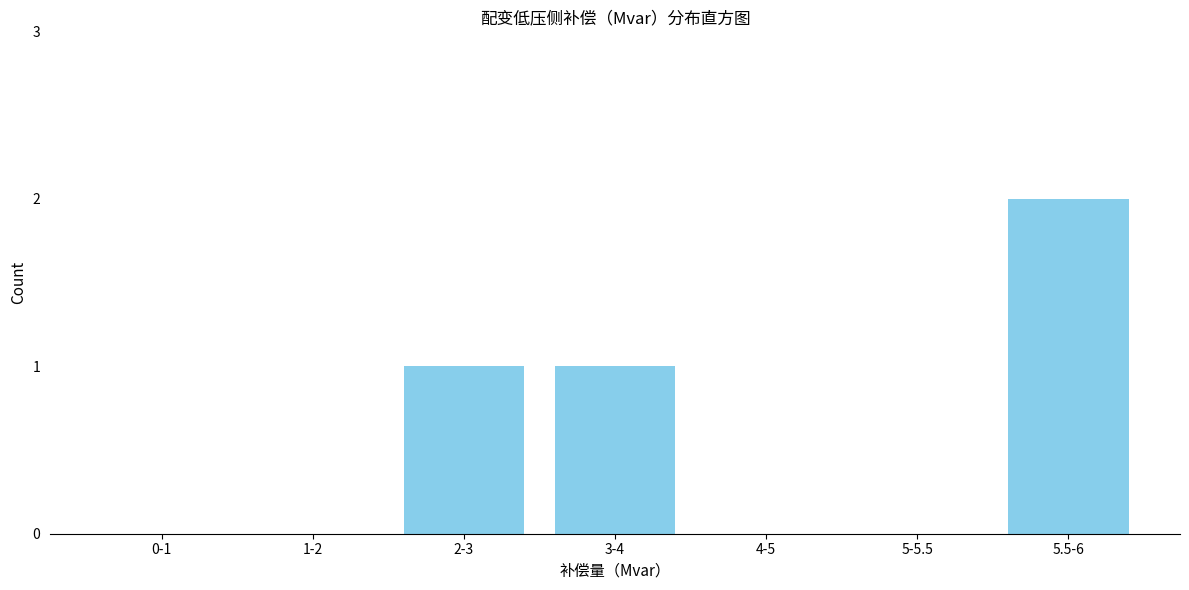

Reading left to right, transcribe all the data shown in this chart.

0-1=0	1-2=0	2-3=1	3-4=1	4-5=0	5-5.5=0	5.5-6=2